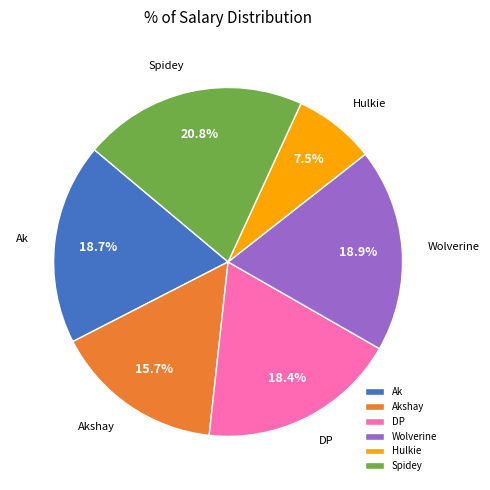

True or false: Ak accounts for 7% of the total.

False